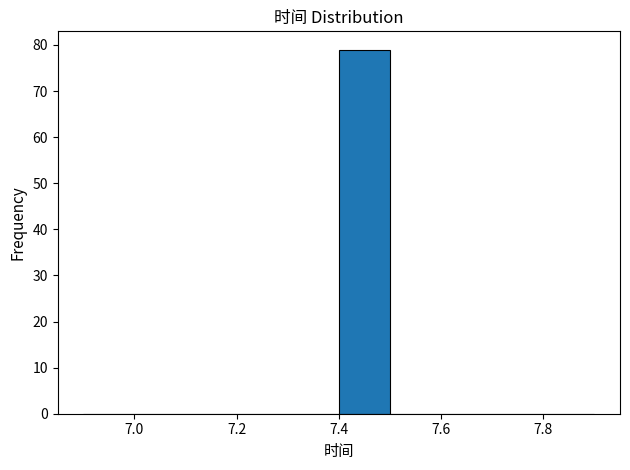

How tall is the bar that spans 7.4 to 7.5 on the x-axis? The values are not printed on the chart, so give them approximately, as read against the axis.

79